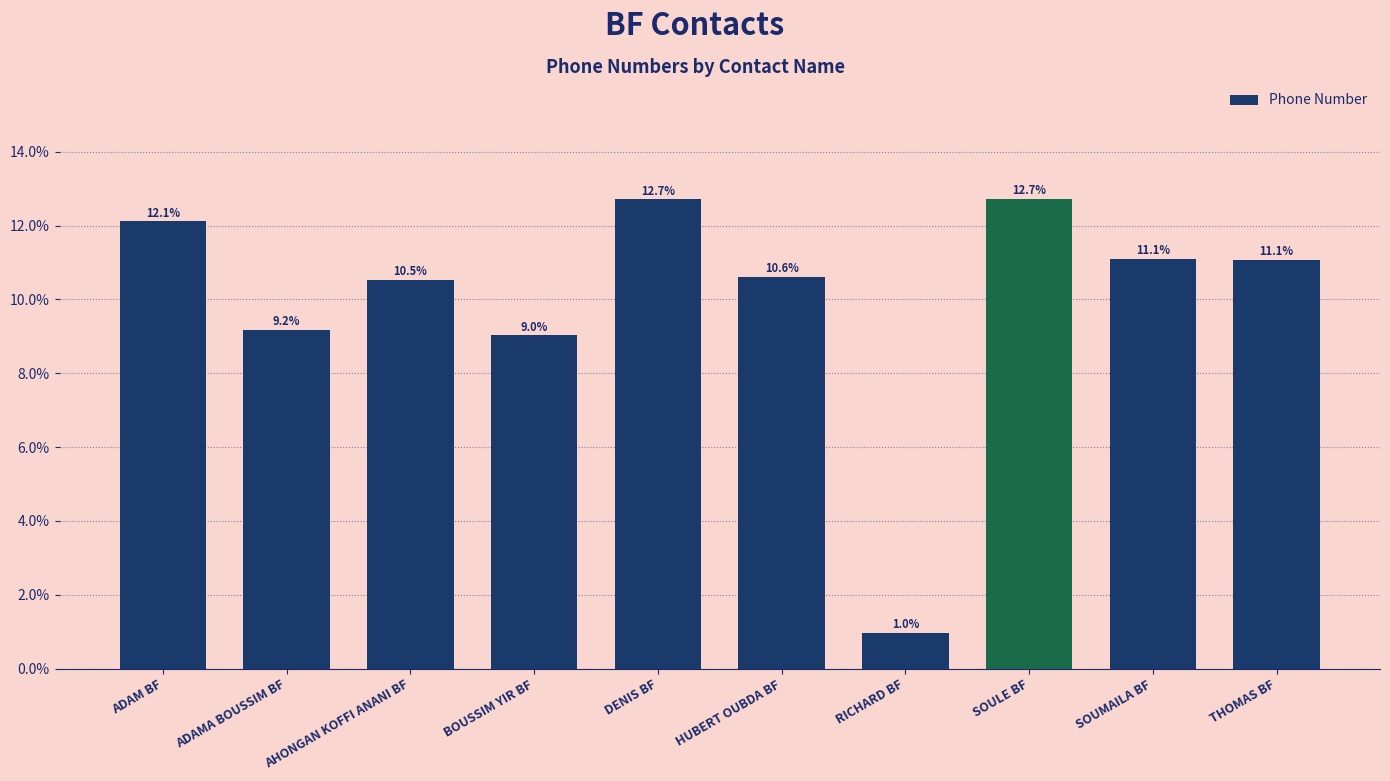

What is the difference between the maximum and second lowest values?

3.7